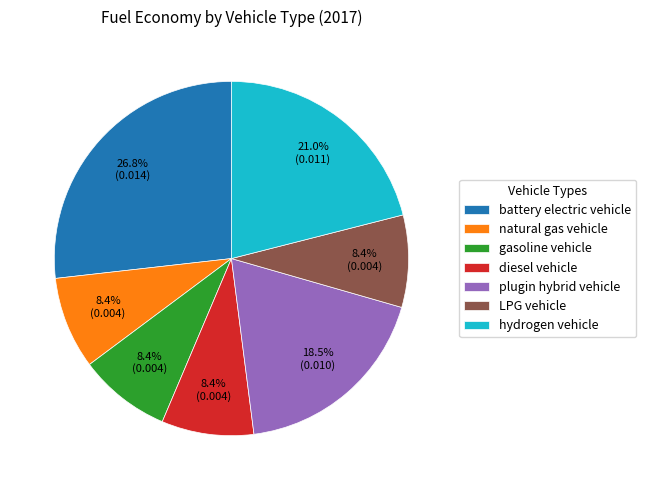

To the nearest percent, what portion does battery electric vehicle represent?

27%